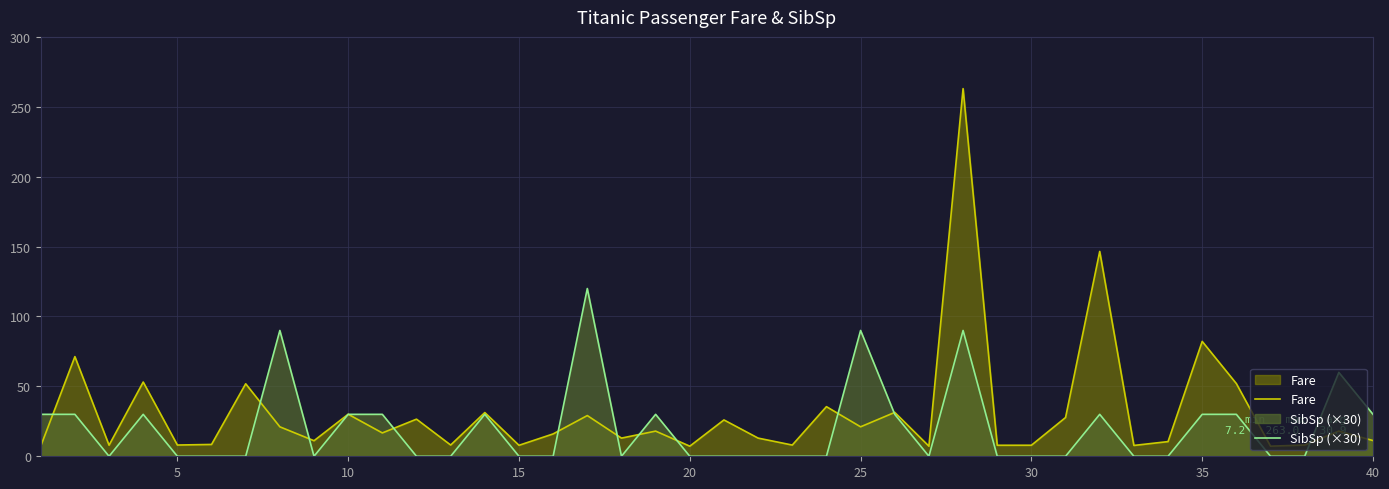

What is the highest value of the SibSp (×30) series?

120.0